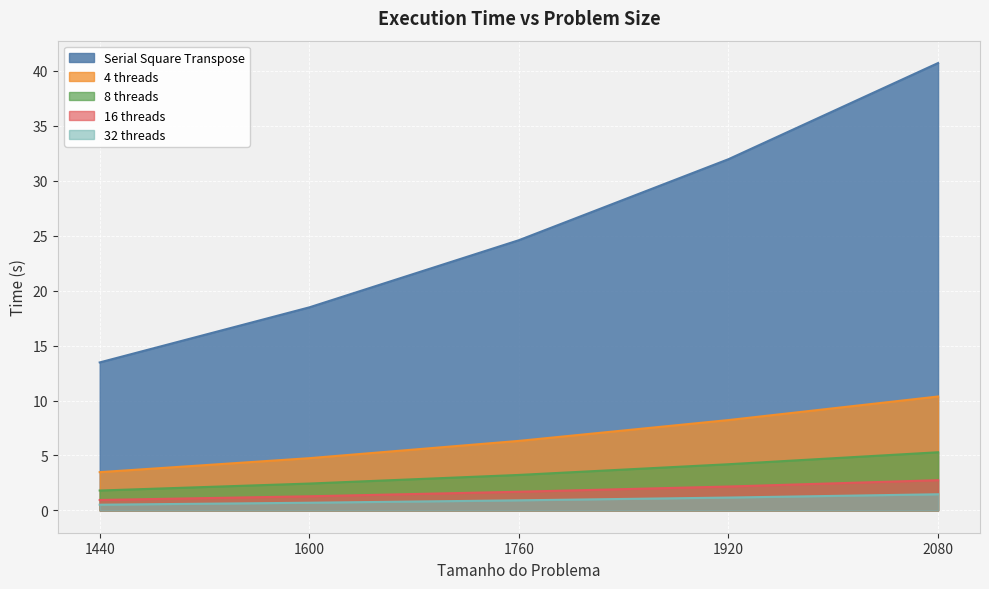

How many values in the 16 threads series exceed 1?

4